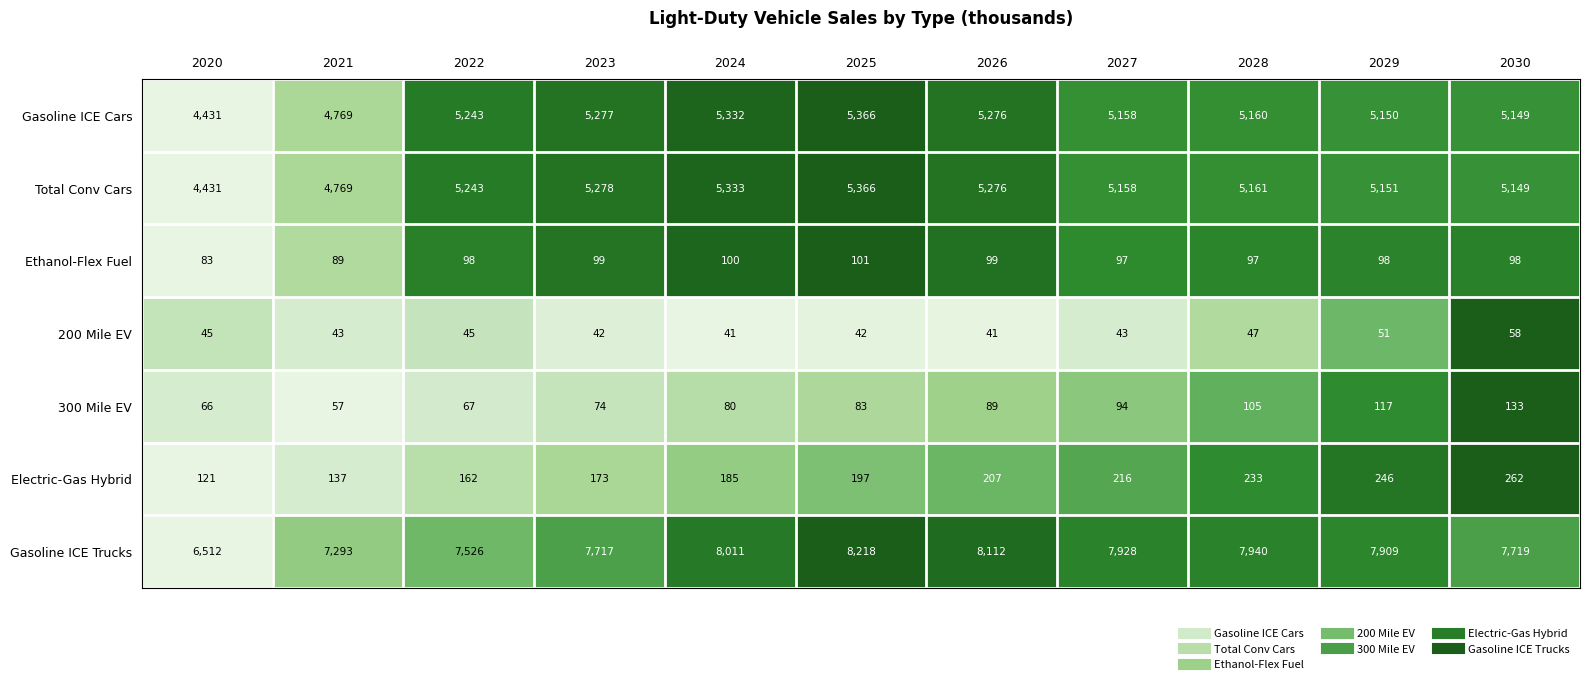

How many series are shown in this chart?

7